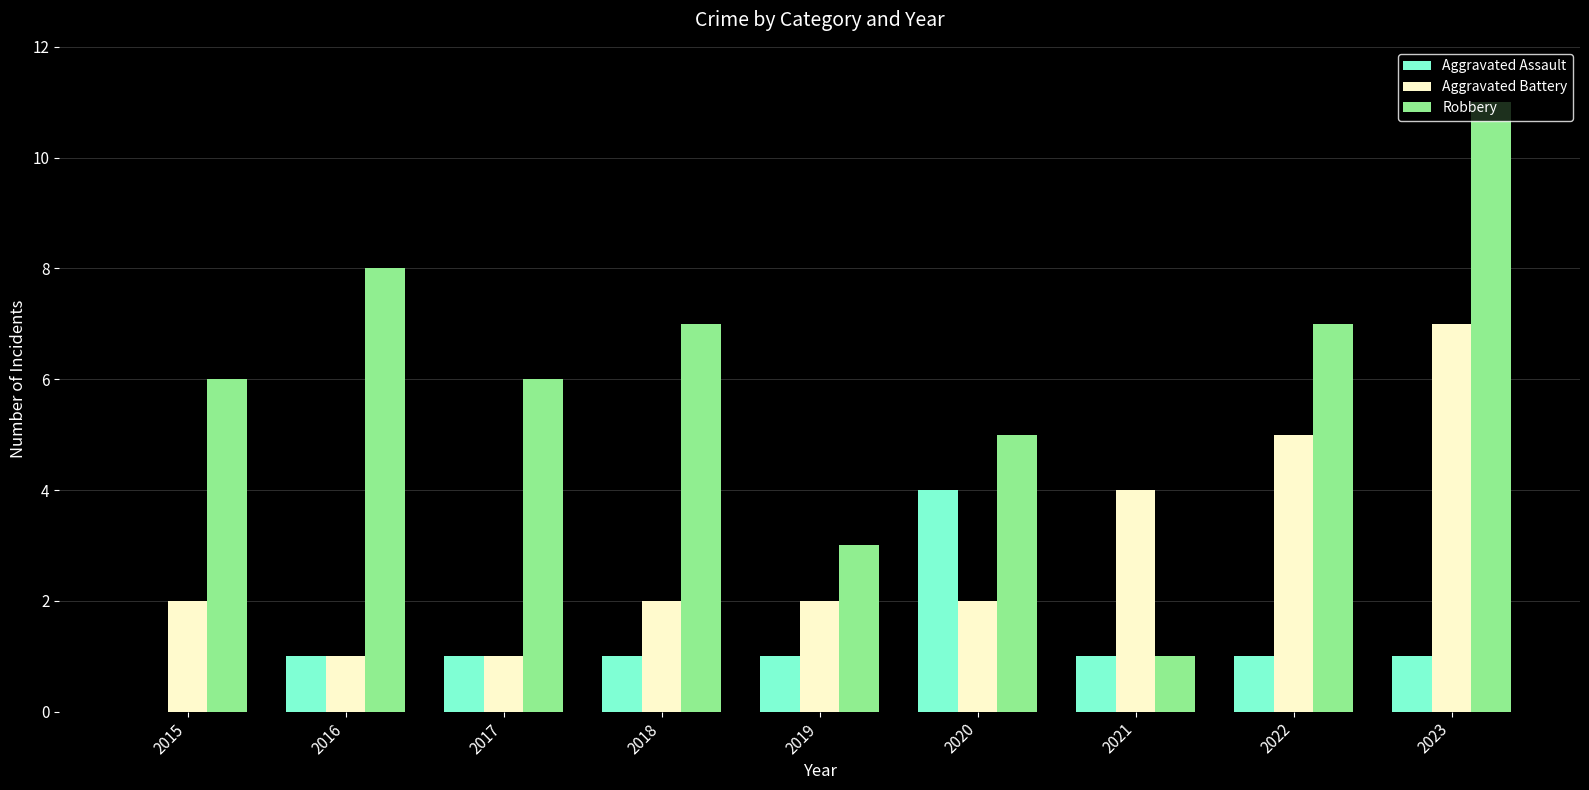

What is the sum of all Aggravated Battery values?

26